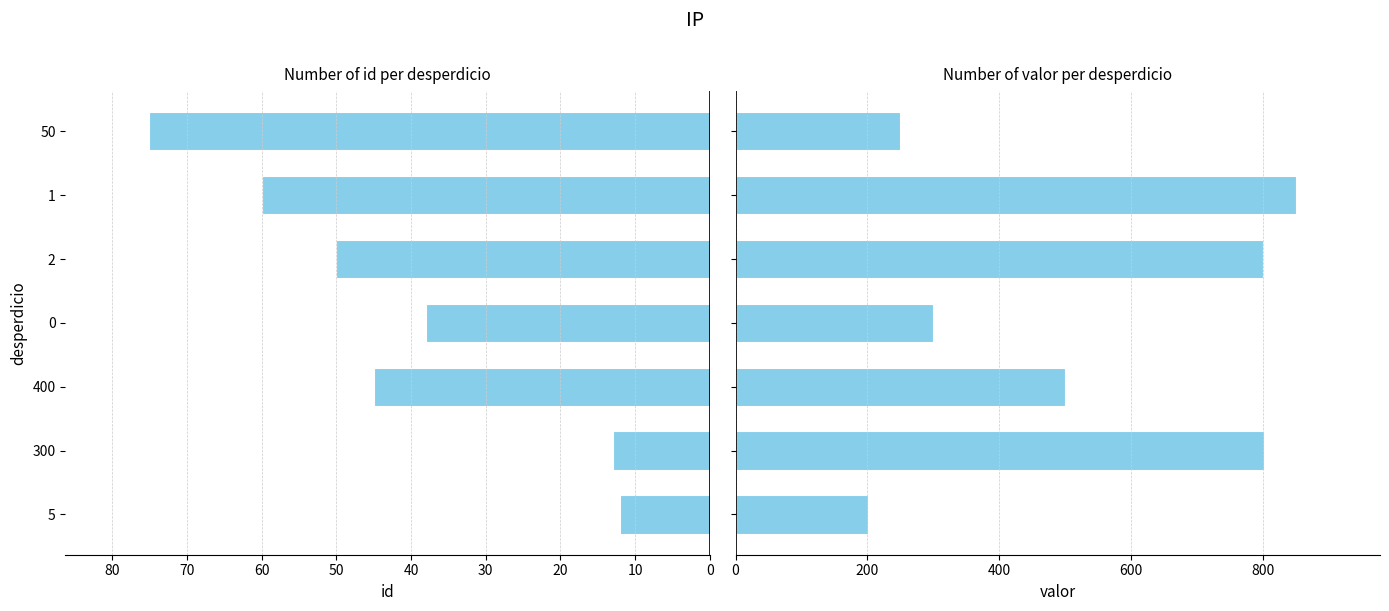

What is the difference between the second highest and minimum values in the id series?

48.0